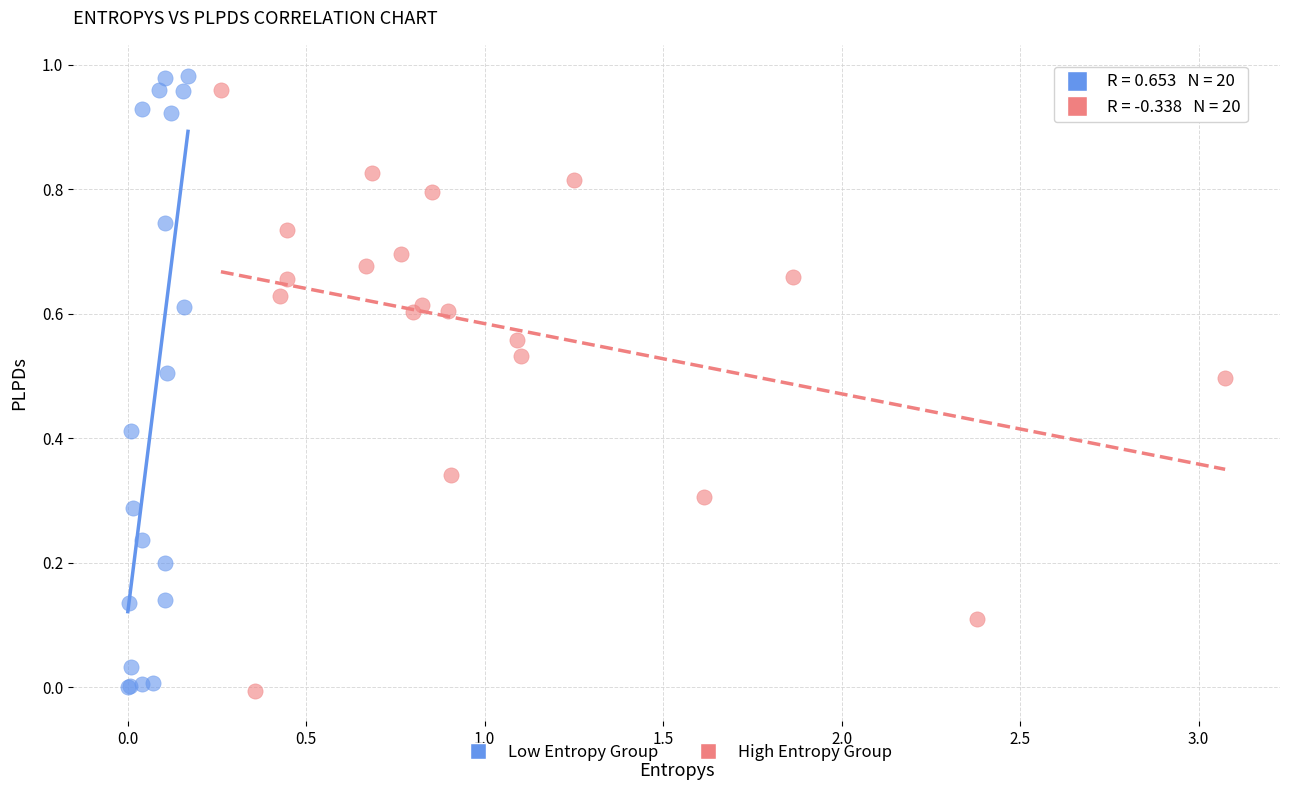

Which series has the largest Y range (max minus min)?

Low Entropy Group